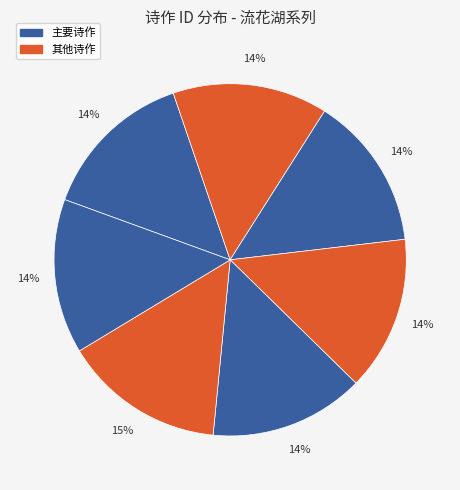

Rank the categories by value from highest to lowest.

流花湖三首, 念奴娇  中秋无月与钧明鉴江君忾健青流花湖话坐, 流花湖三首 其三, 流花湖三首 其二, 流花湖三首 其一, 流花湖观区谧庵演飞云腿拳长歌以赠, 夜过流花湖路边时见流民僵卧